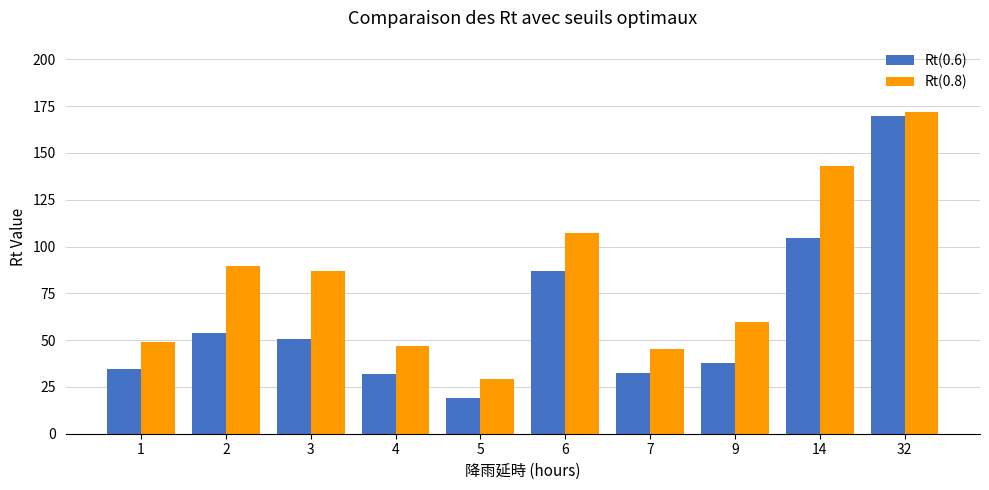

At which label does Rt(0.6) first exceed 50?

2